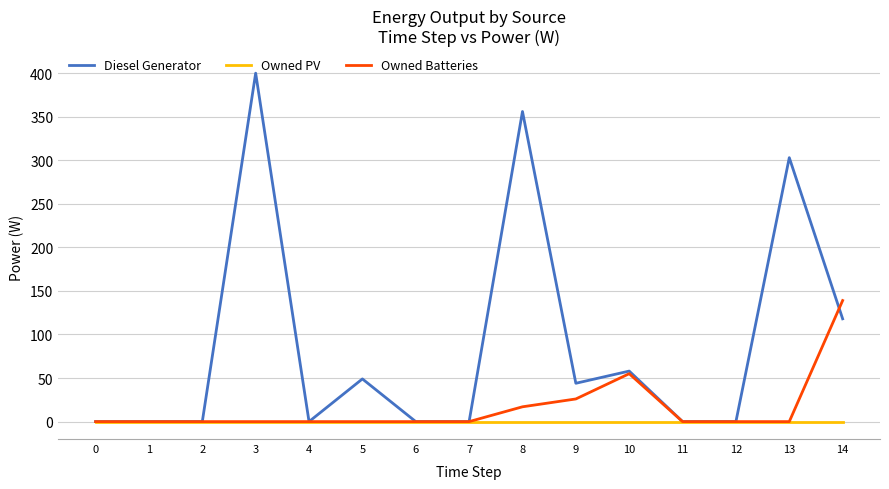

At which category is the sum across all series the highest?

3